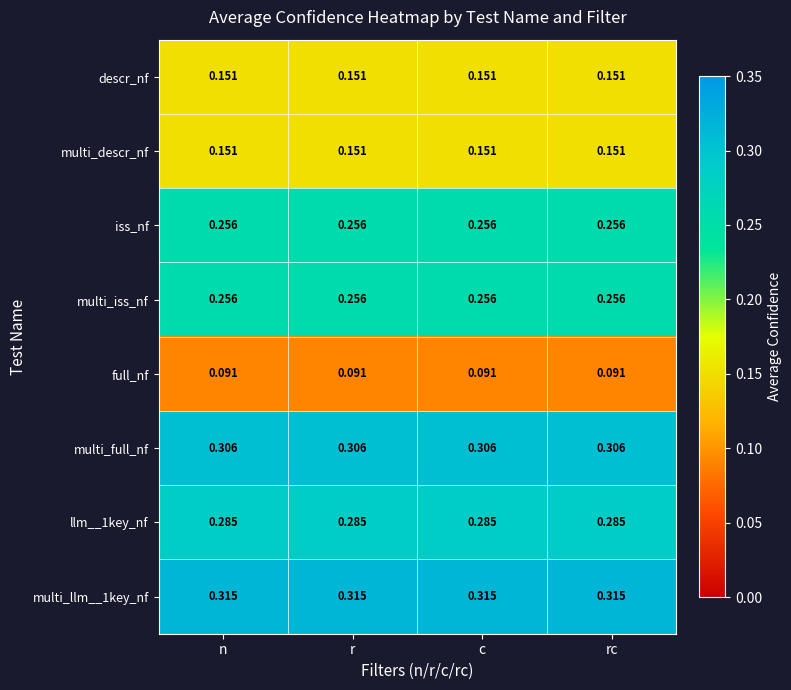

Is the value of llm__1key_nf at n greater than the value of descr_nf at rc?

Yes